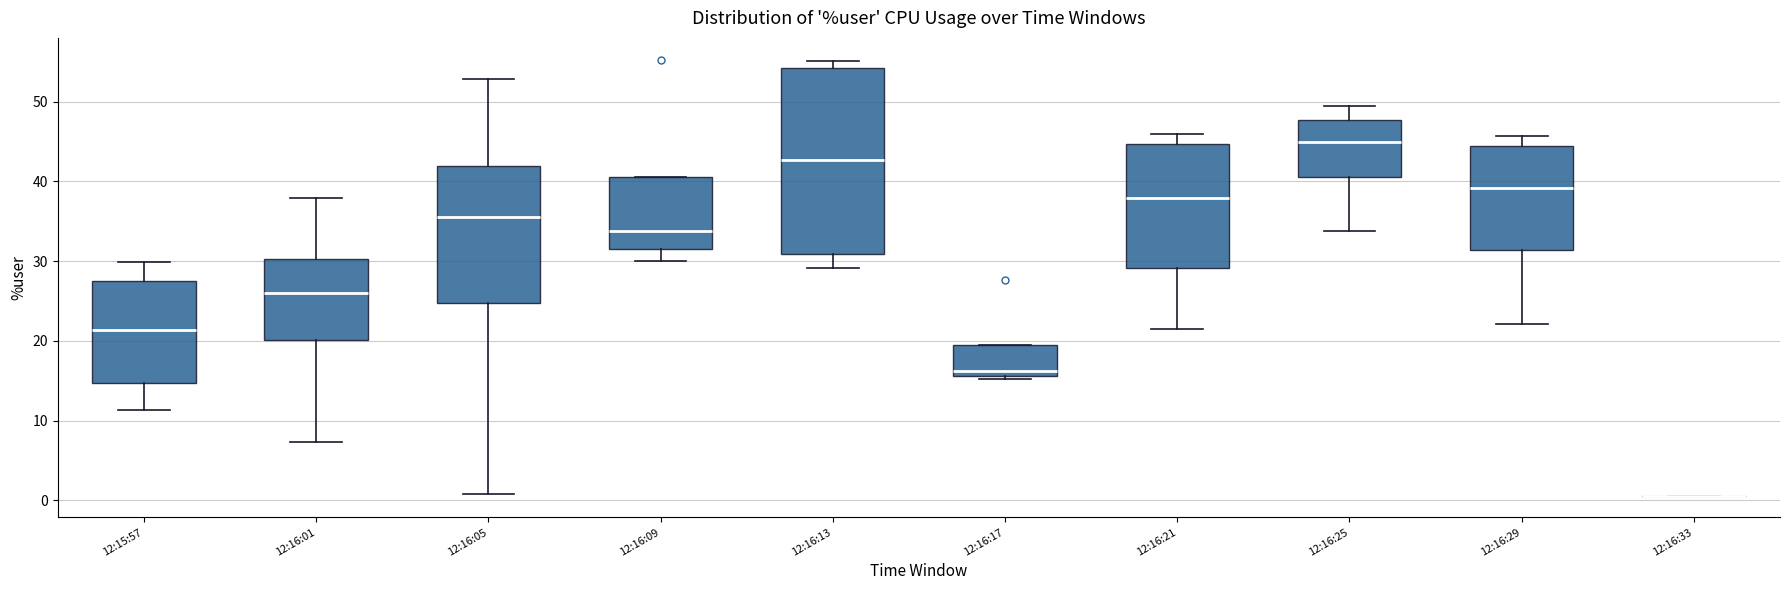

Where does the lower whisker of the box for 12:16:13 end on the y-axis? The values are not printed on the chart, so give them approximately, as read against the axis.

29